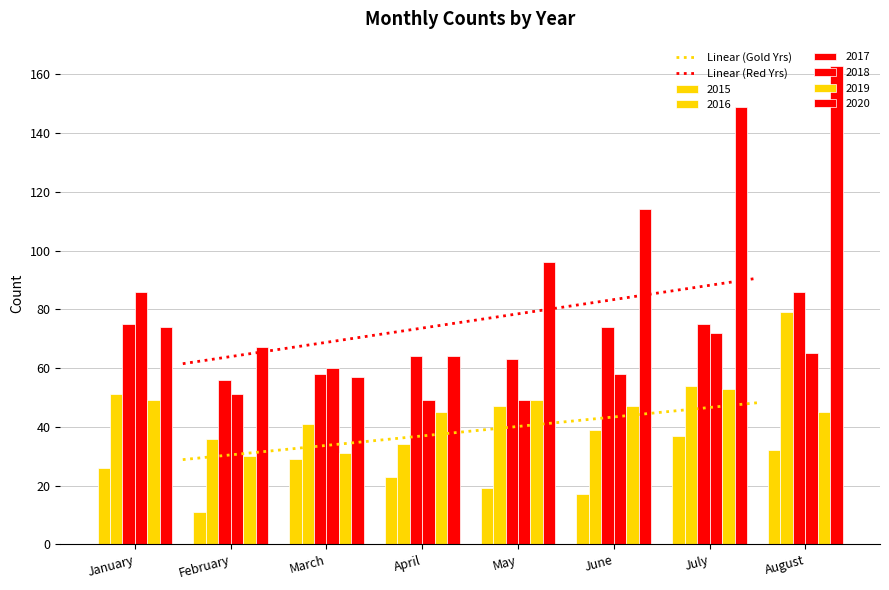

What are all the series names shown in the legend?

2015, 2016, 2017, 2018, 2019, 2020